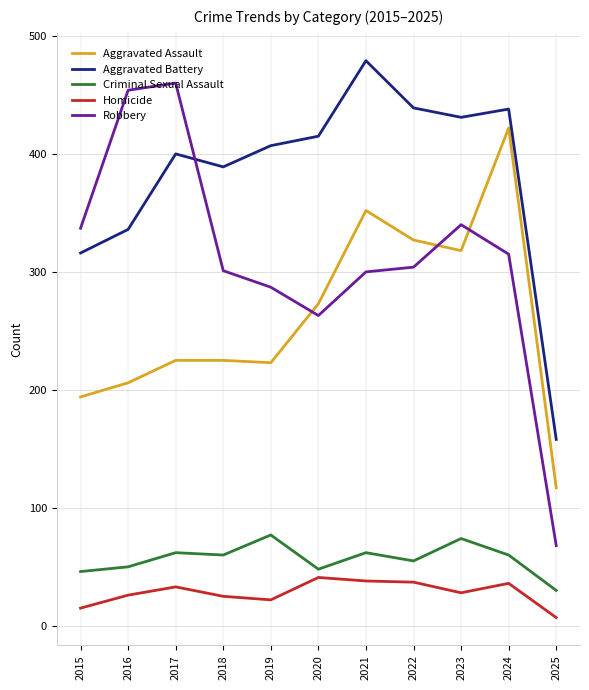

True or false: Criminal Sexual Assault and Robbery cross at least once.

False